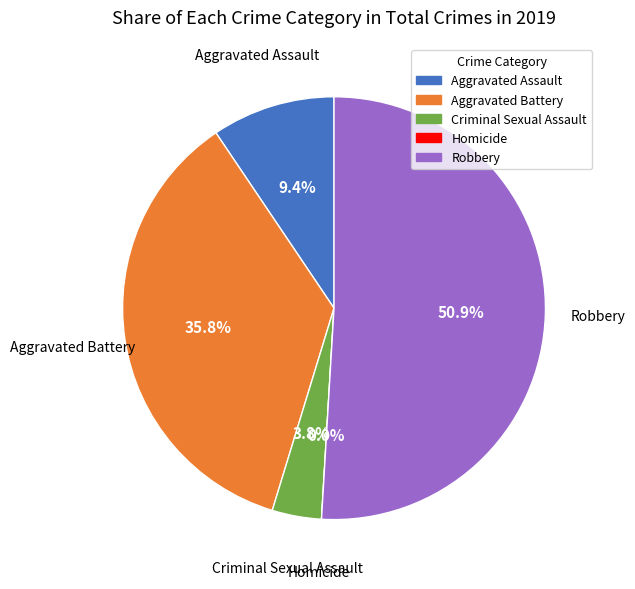

True or false: Criminal Sexual Assault accounts for 4% of the total.

True